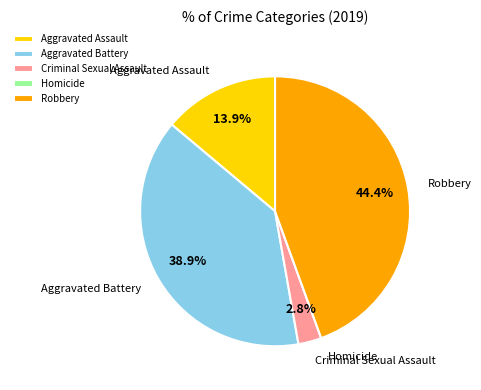

The Criminal Sexual Assault slice represents 3% of the pie. True or false?

True